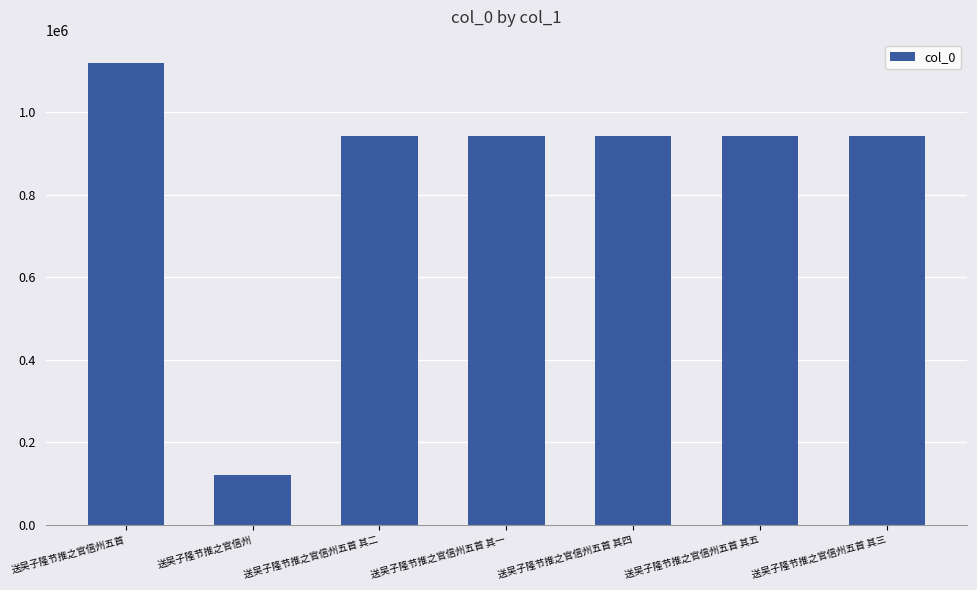

How many series are shown in this chart?

1